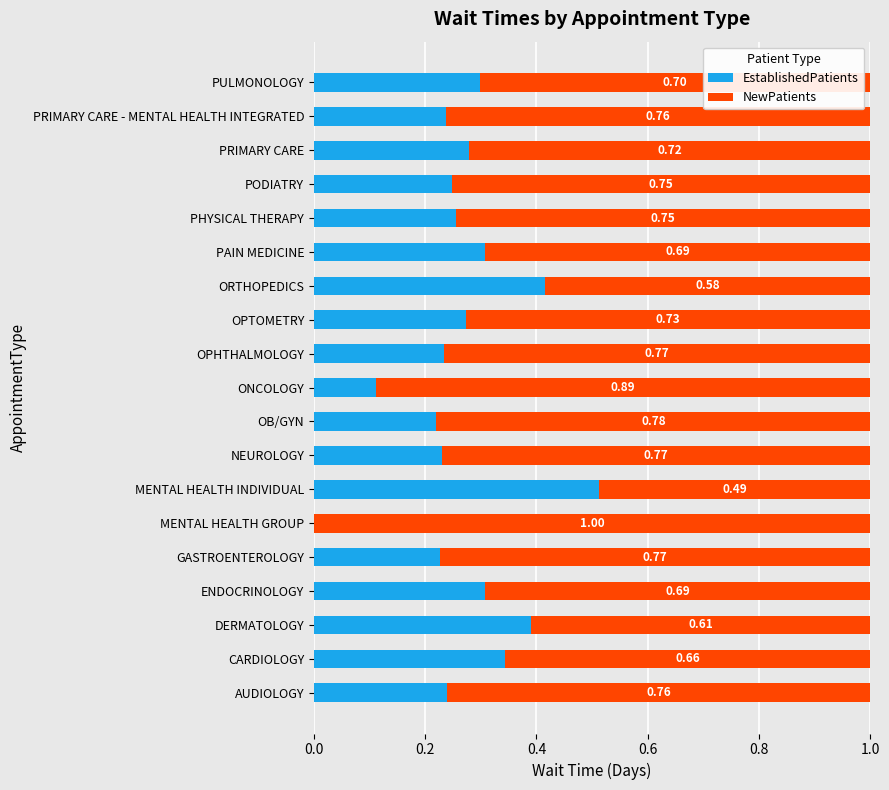

At which label does EstablishedPatients reach its peak?

MENTAL HEALTH INDIVIDUAL